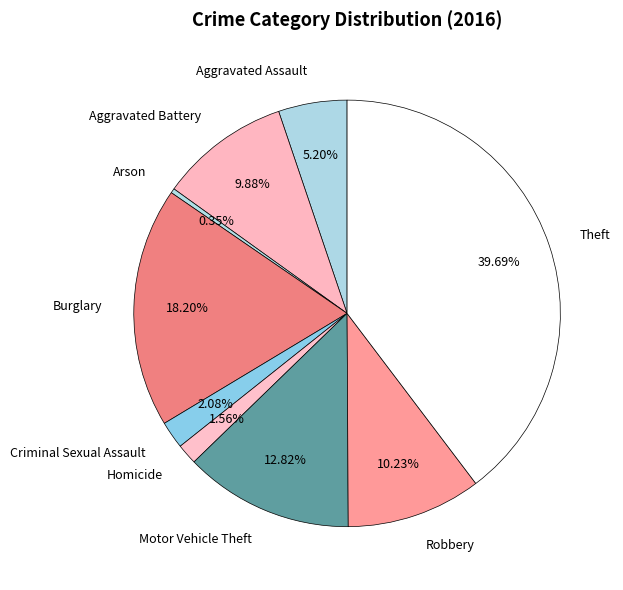

Does any single category account for the majority?

No